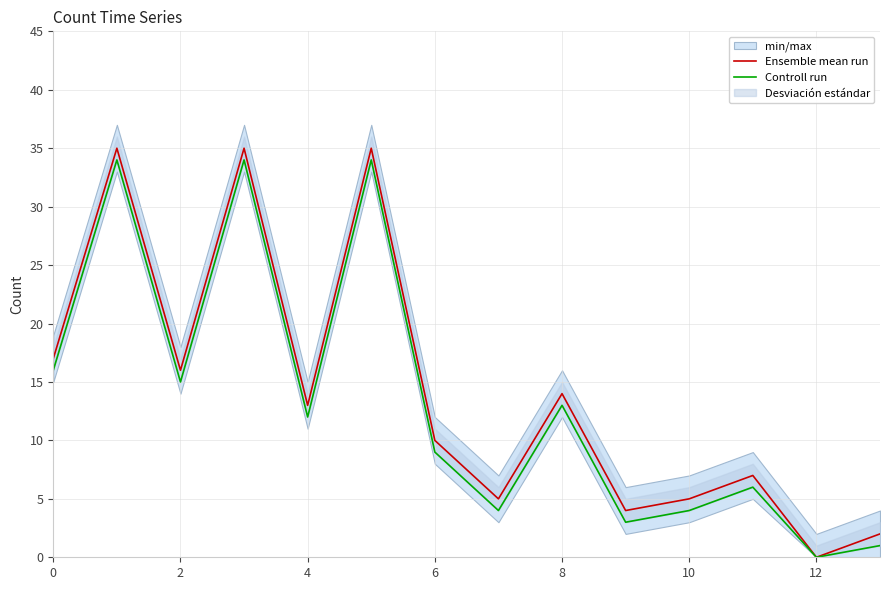

True or false: Ensemble mean run and Controll run cross at least once.

False